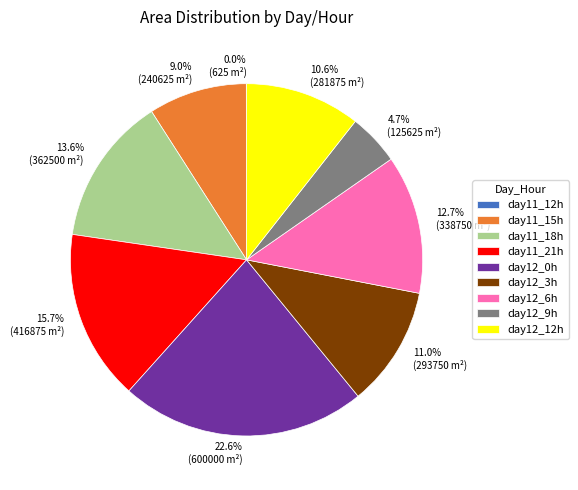

What is the ratio of the value at 22.6% (600000 m²) to the value at 9.0% (240625 m²)?

2.5